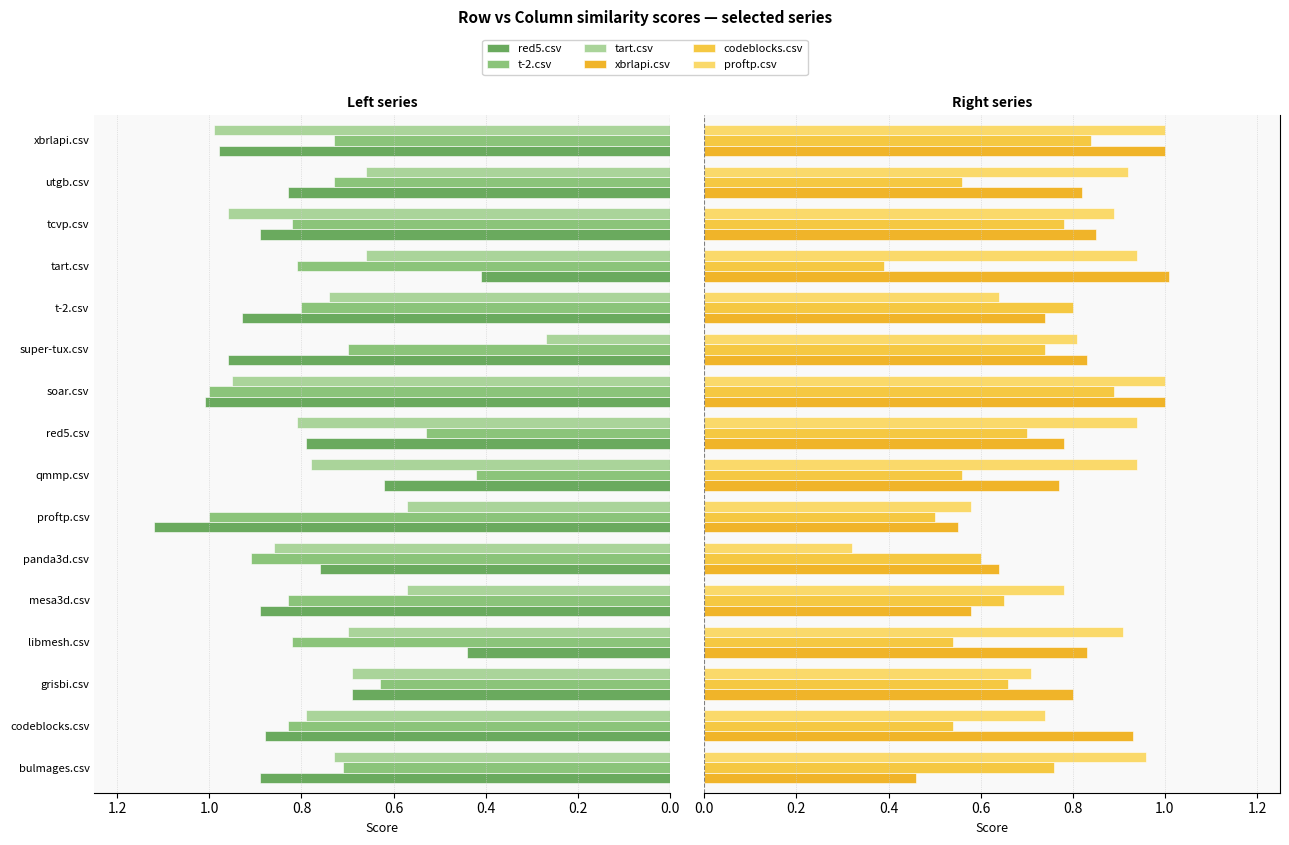

What are all the series names shown in the legend?

red5.csv, t-2.csv, tart.csv, xbrlapi.csv, codeblocks.csv, proftp.csv